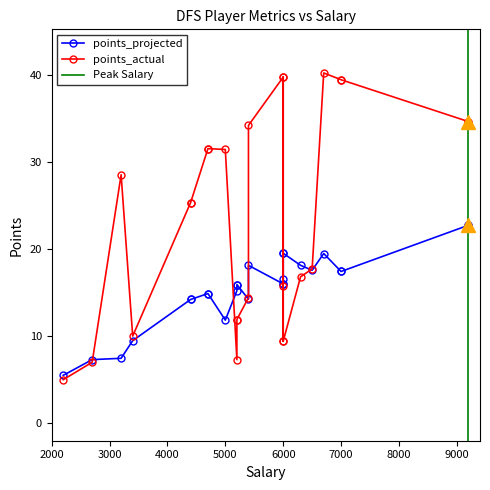

What is the difference between the points_actual values at 23 and 9?

18.8